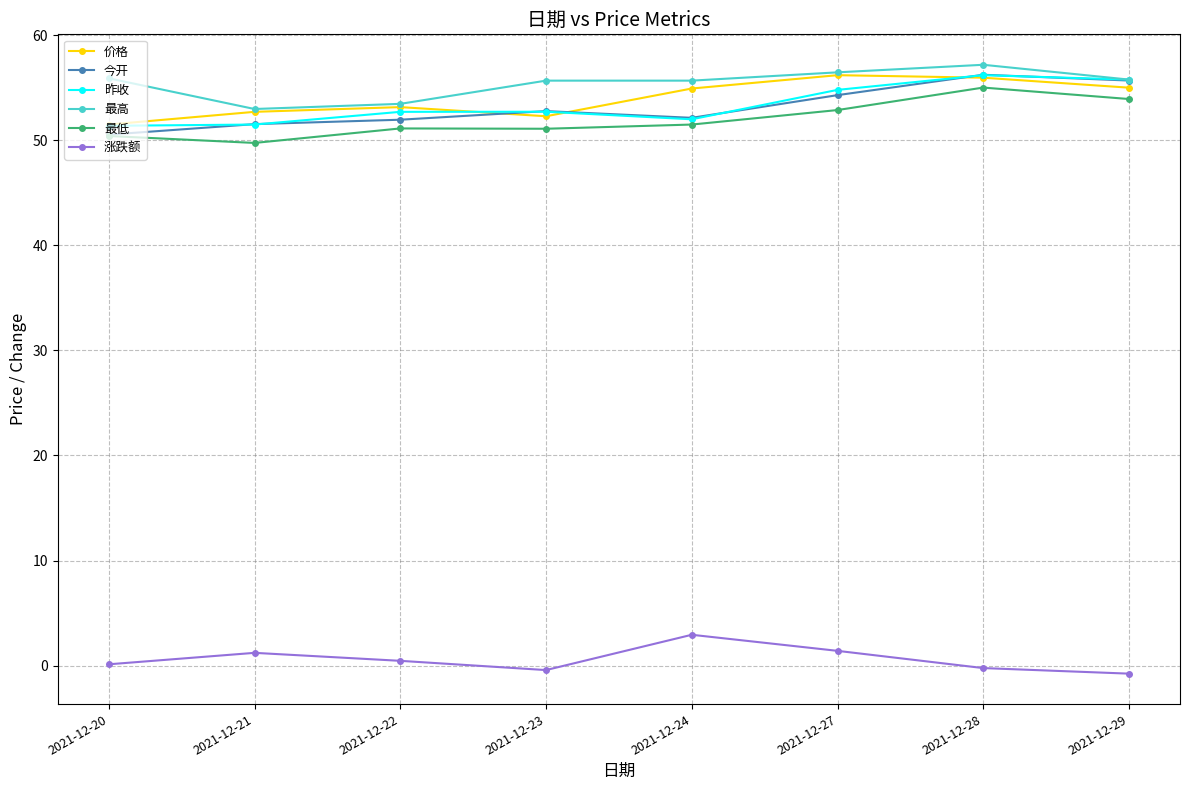

Where is the first local minimum for 最低?

2021-12-21